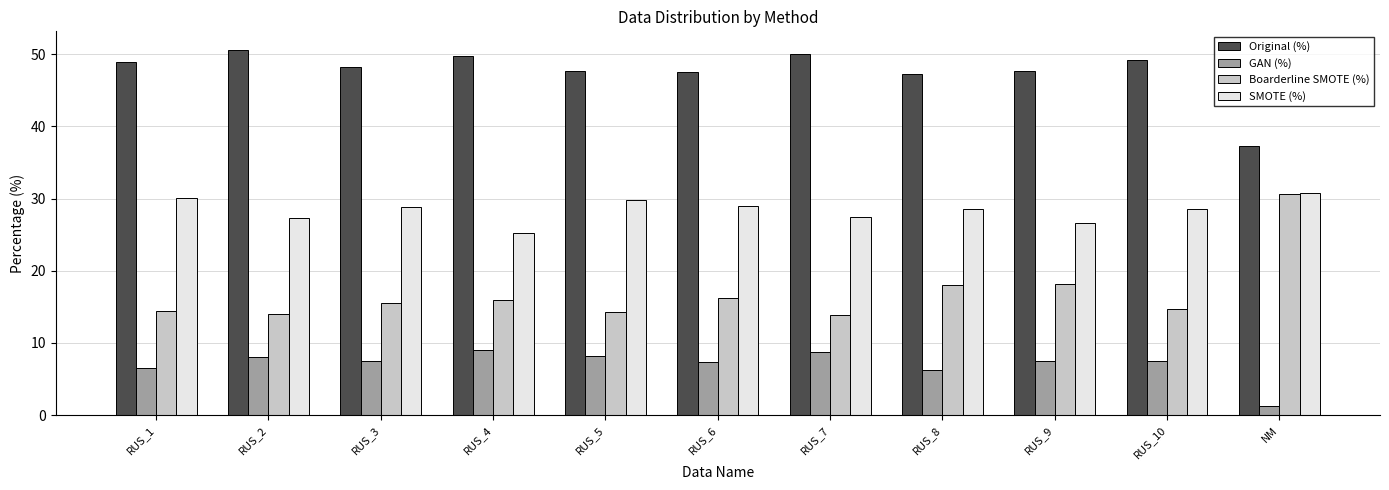

What is the label of the 7th bar from the right?

RUS_5